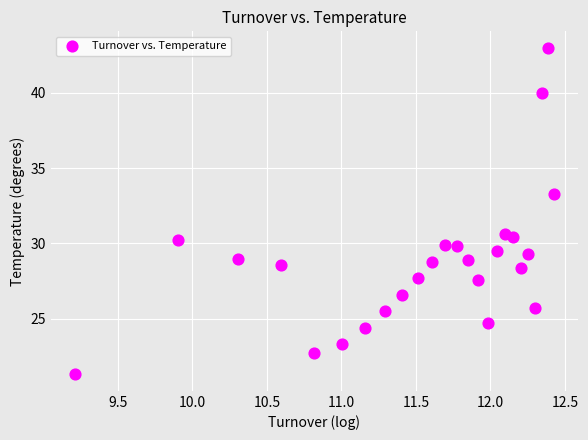

What is the range of Y values (max minus min)?

21.7